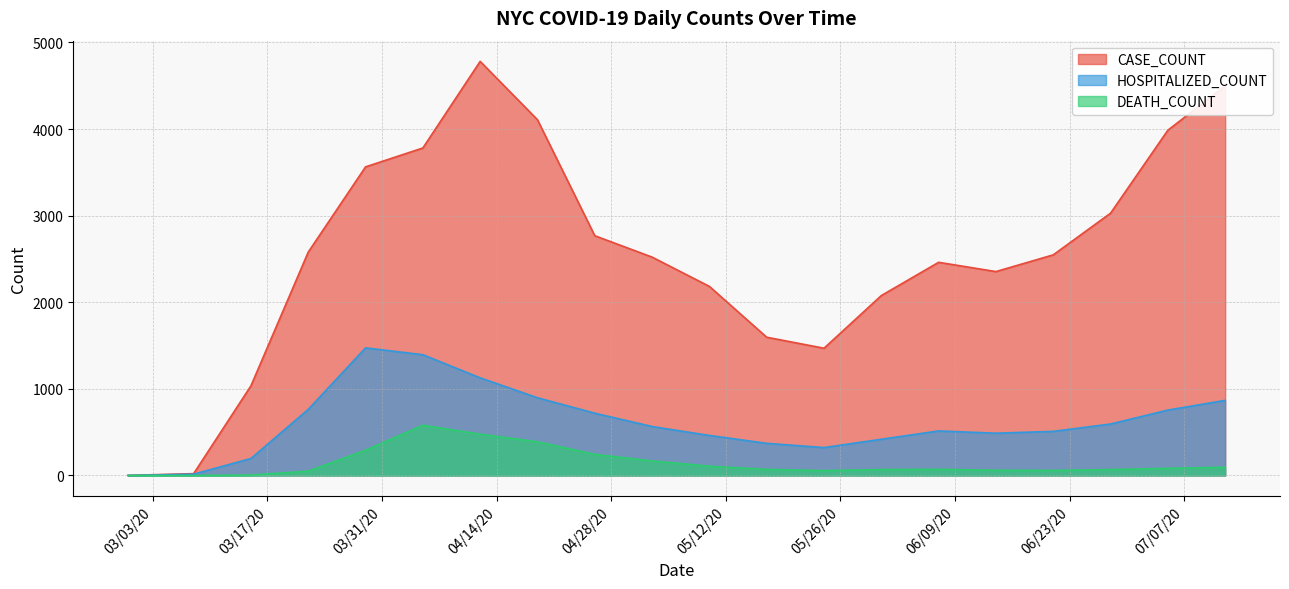

What is the difference between the CASE_COUNT values at 4/12/20 and 6/28/20?

1753